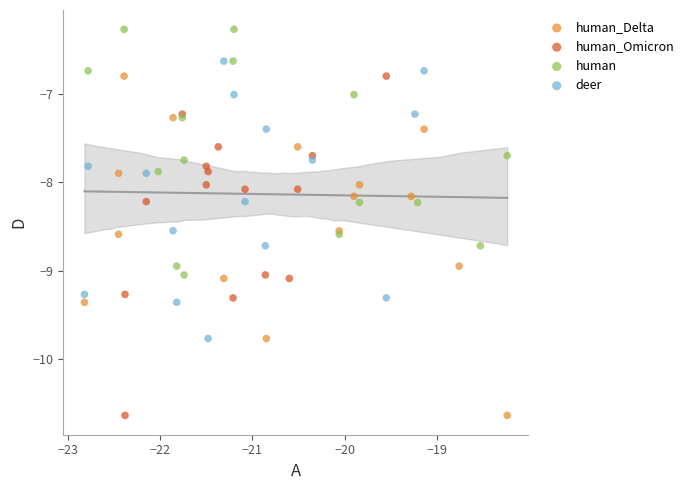

What are all the series names shown in the legend?

human_Delta, human_Omicron, human, deer